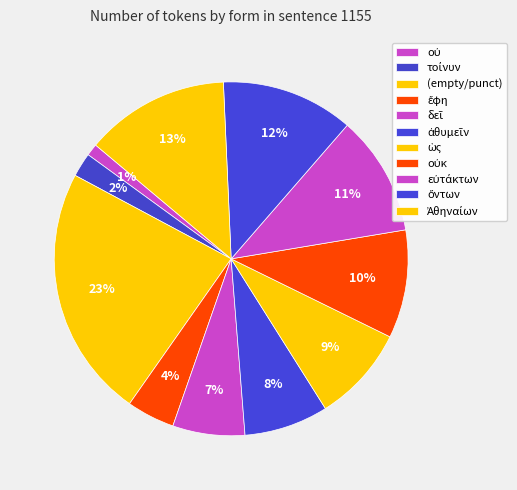

How many segments does this pie chart have?

11